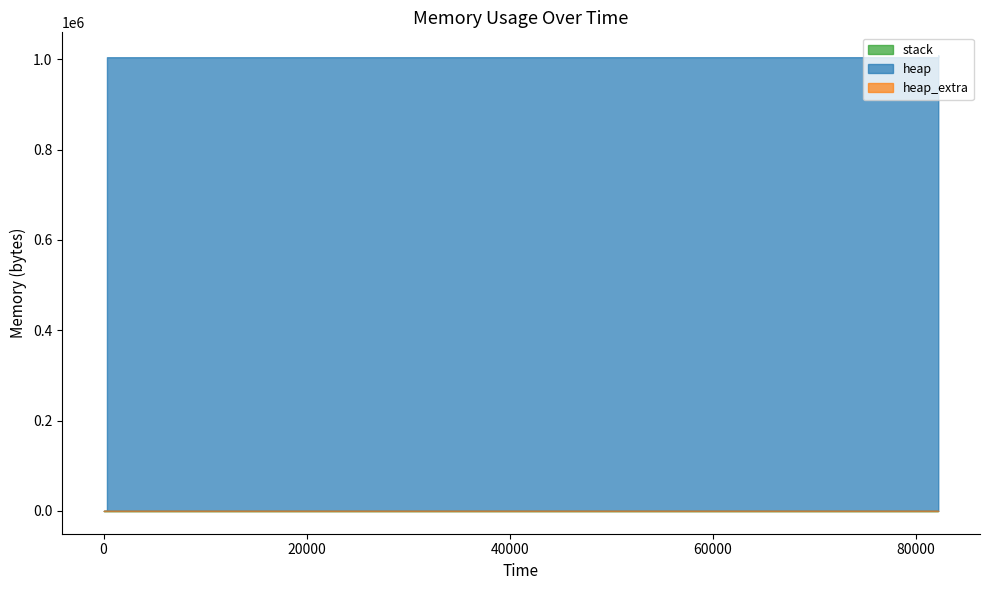

Does the chart have visible grid lines?

No